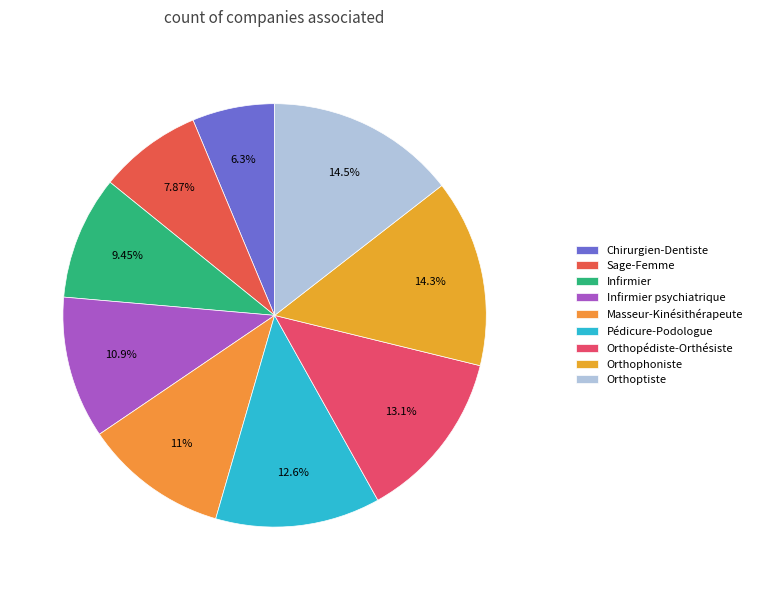

What is the change in value from Infirmier to Orthoptiste?

+32